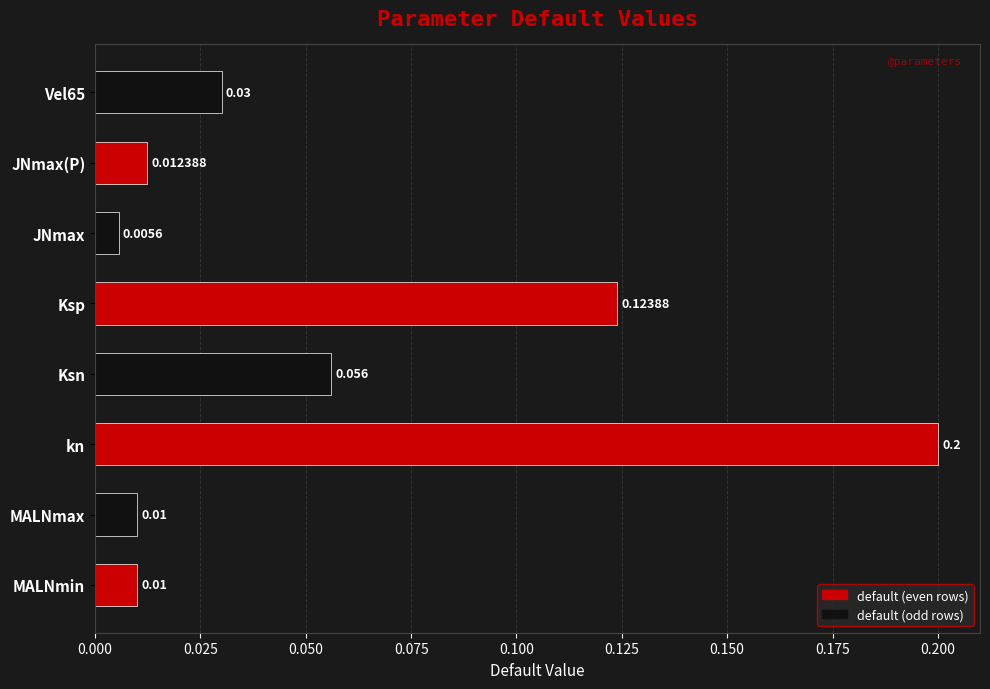

Which category has the lowest value across all series?

JNmax